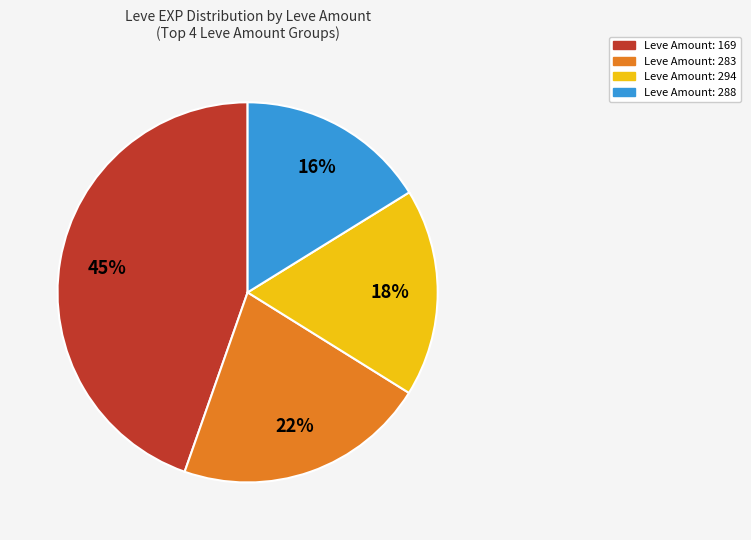

Is there any slice that represents more than half of the pie?

No